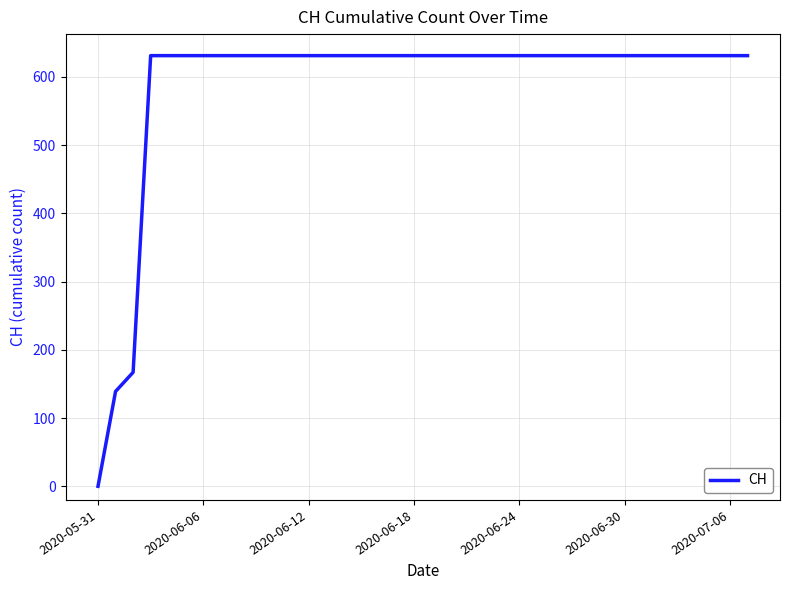

Reading left to right, what are all the values shown in this chart?

0	139	167	631	631	631	631	631	631	631	631	631	631	631	631	631	631	631	631	631	631	631	631	631	631	631	631	631	631	631	631	631	631	631	631	631	631	631